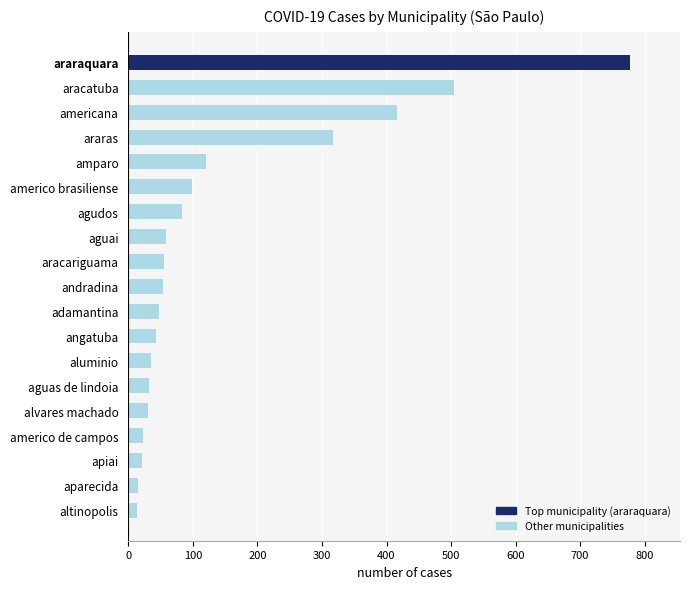

How many distinct data groups are displayed?

1